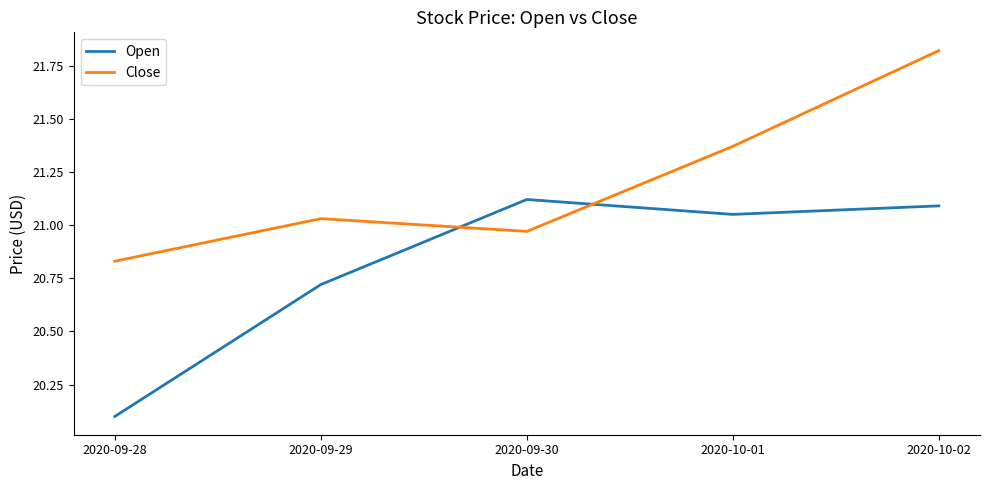

Where does the Close series first go above 21?

2020-09-29